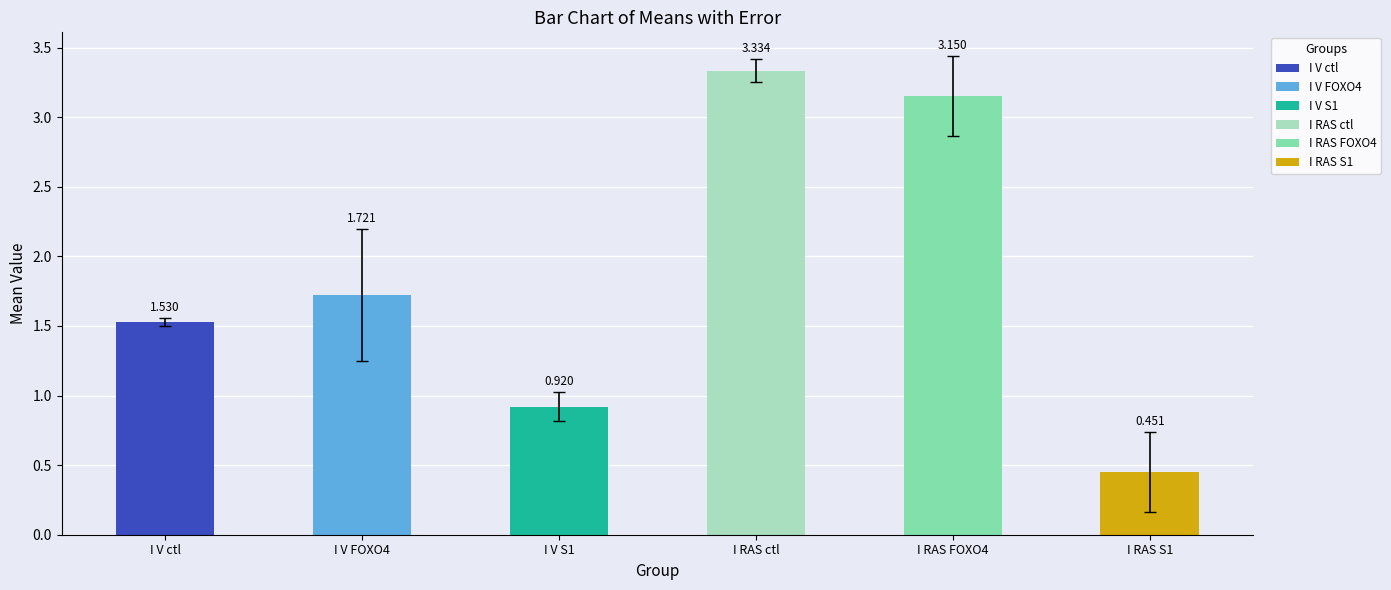

What is the label of the 2nd bar from the right?

I RAS FOXO4